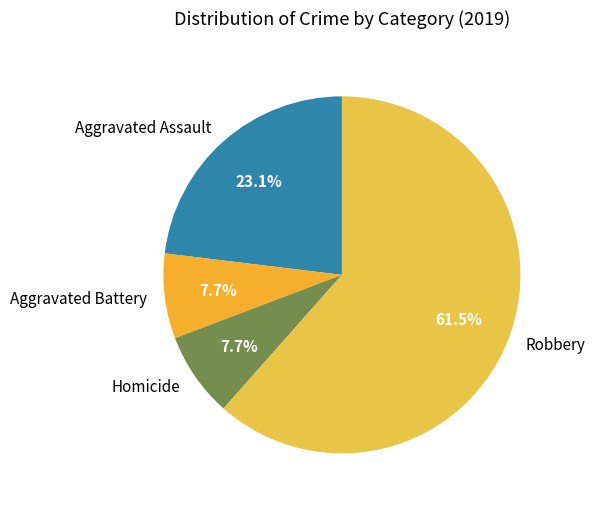

Approximately how many times larger is the value at Robbery compared to Aggravated Battery?

8.0